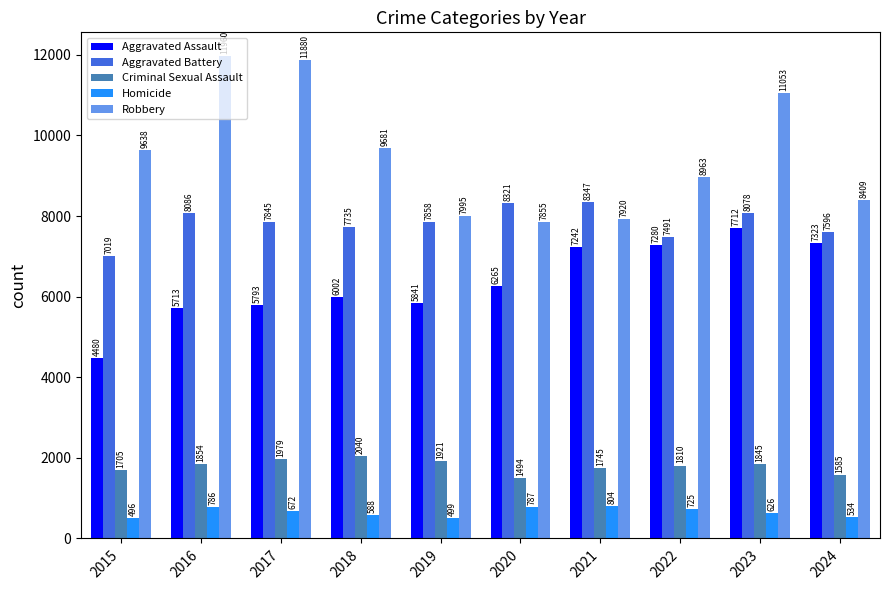

At how many categories does at least one series exceed 11816?

2